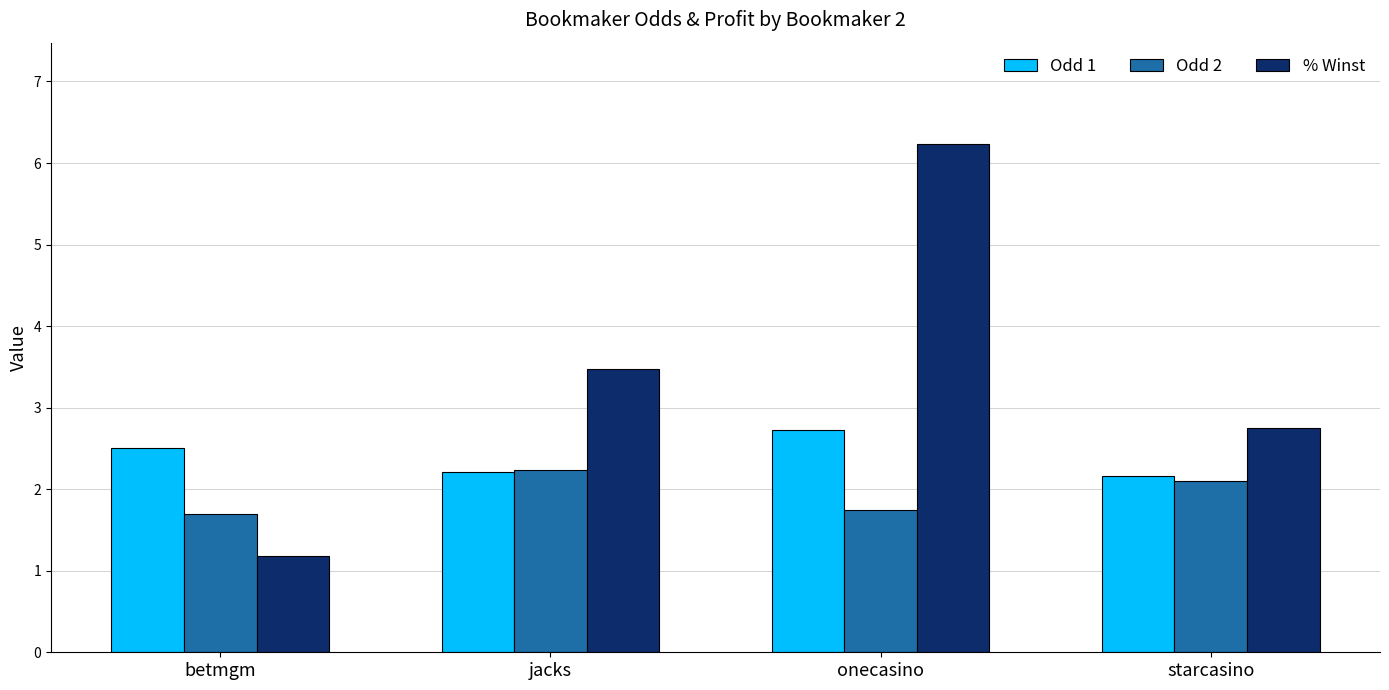

Is it true that % Winst equals 1.2 at betmgm?

True